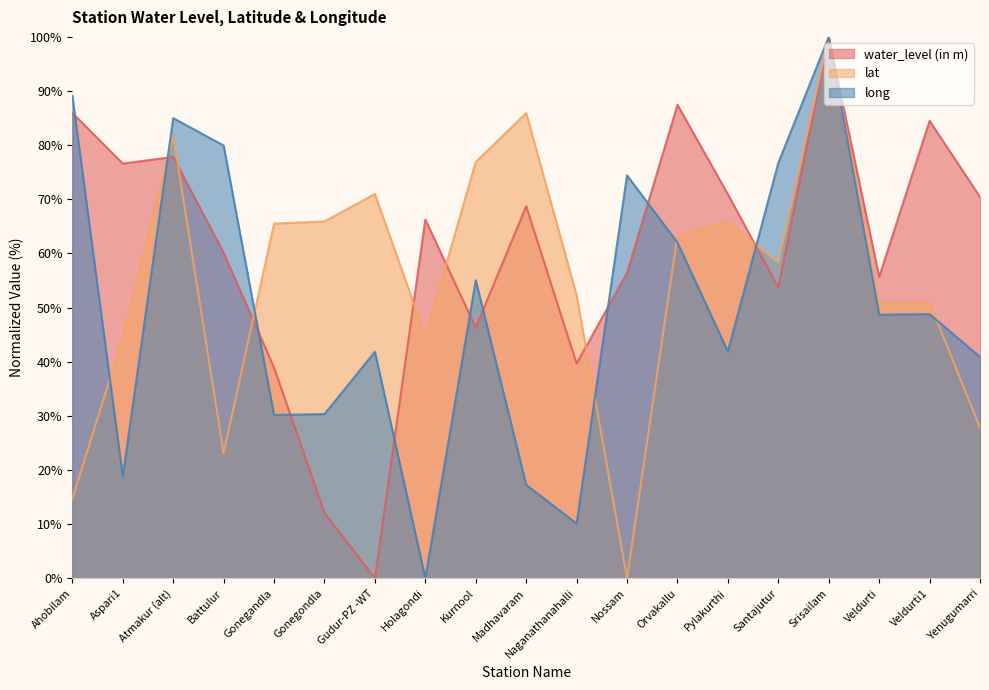

At which category is the sum across all series the highest?

Srisailam